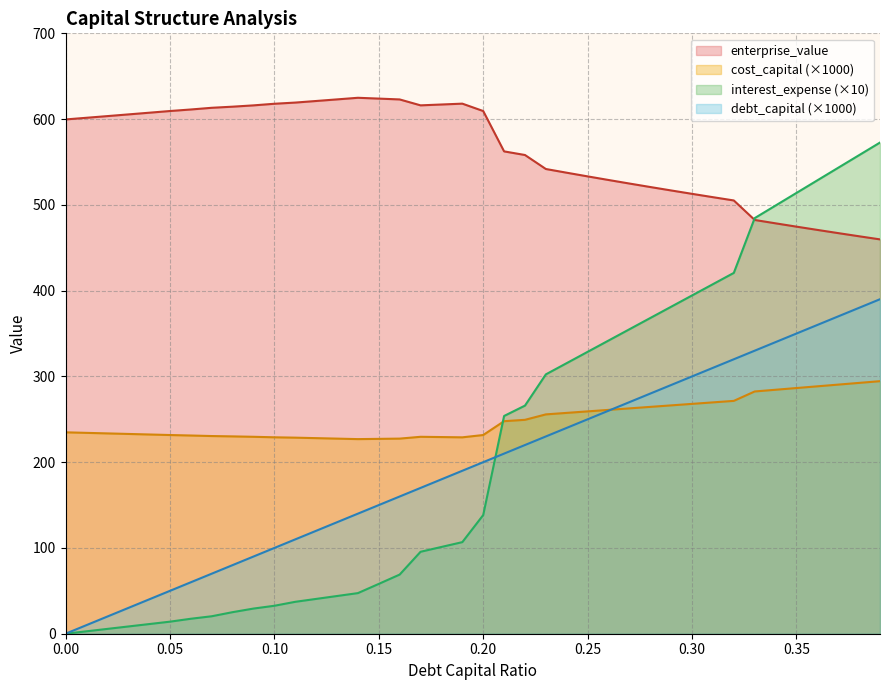

What position from the right is 0.1?

30